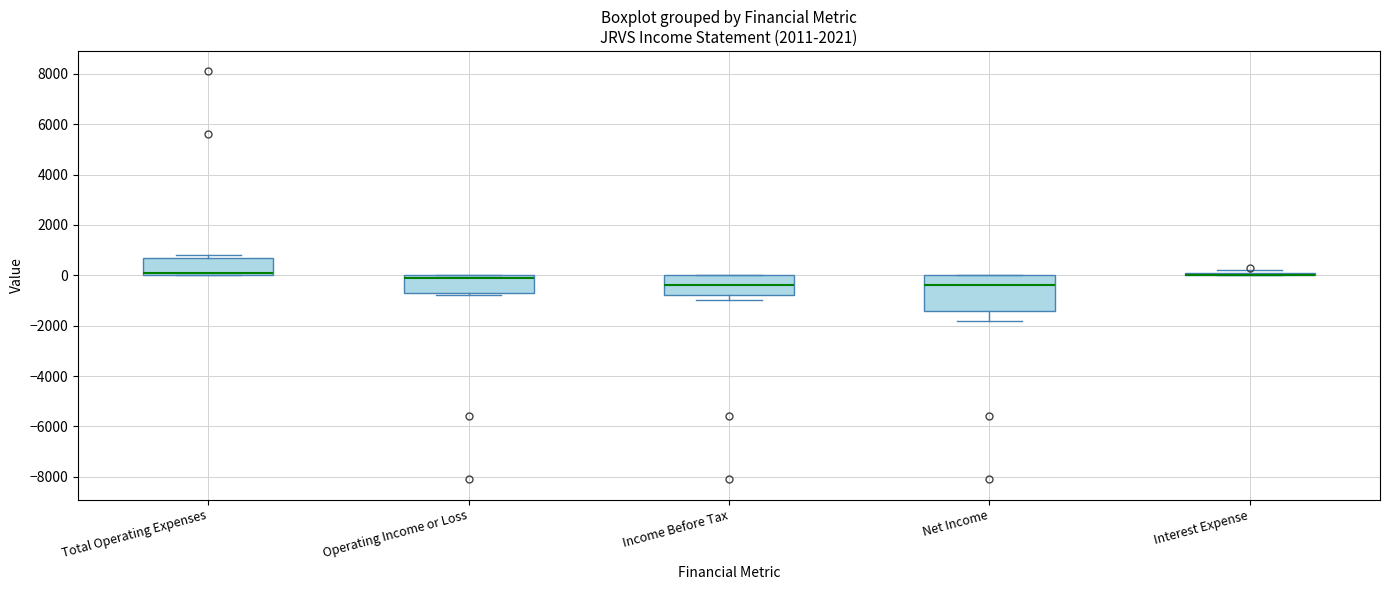

Reading left to right, transcribe this box plot: for each box, give where its median line is, the range the box spans, and where its two whiskers end, as read against the y-axis. The values are not printed on the chart, so give them approximately, as read against the axis.

Total Operating Expenses: median 200, box 0 to 800, whiskers 0 to 800 (just above the box's upper edge)
Operating Income or Loss: median 0 (just below the box's upper edge), box -600 to 0, whiskers -800 to 0
Income Before Tax: median -400, box -800 to 0, whiskers -1000 to 0
Net Income: median -400, box -1400 to 0, whiskers -1800 to 0
Interest Expense: box collapsed to a line at 0, whiskers 0 to 200